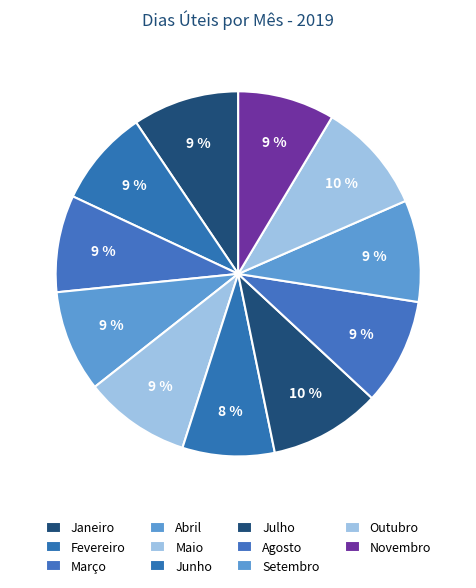

Rank the categories by value from lowest to highest.

Junho, Fevereiro, Março, Novembro, Abril, Setembro, Janeiro, Maio, Agosto, Julho, Outubro